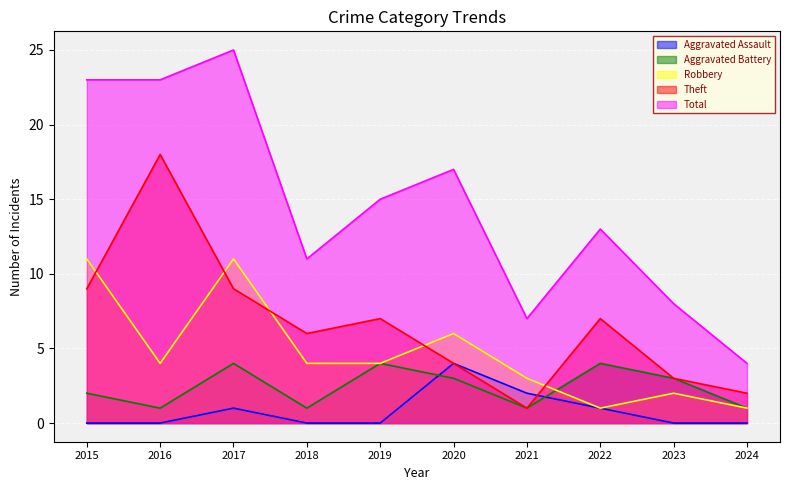

Between 2018 and 2020, which series saw the biggest shift?

Total